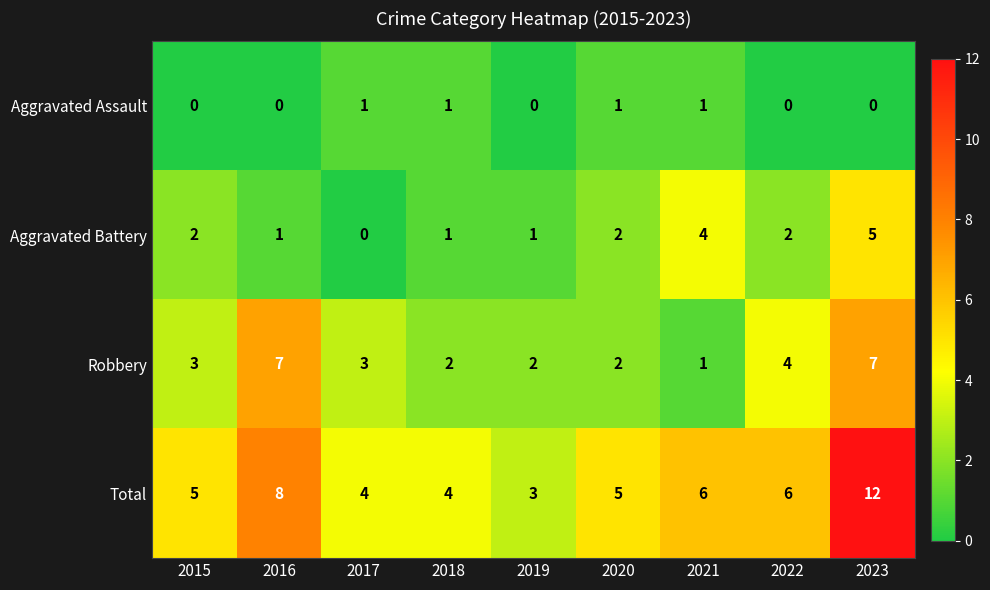

Which series changed the most between 2019 and 2023?

Total